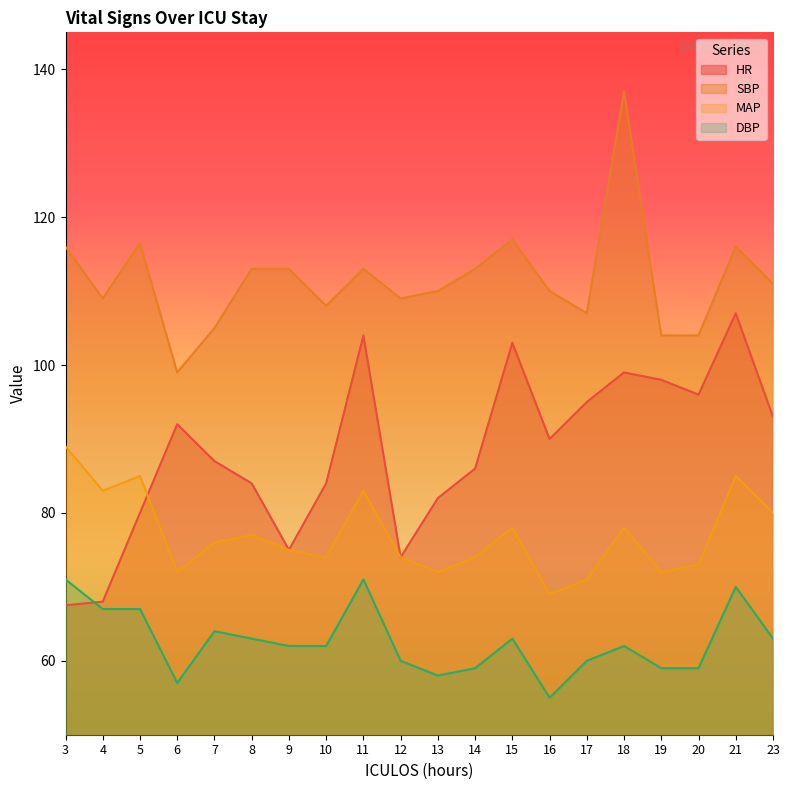

Is it true that DBP equals 116.6 at 21?

False